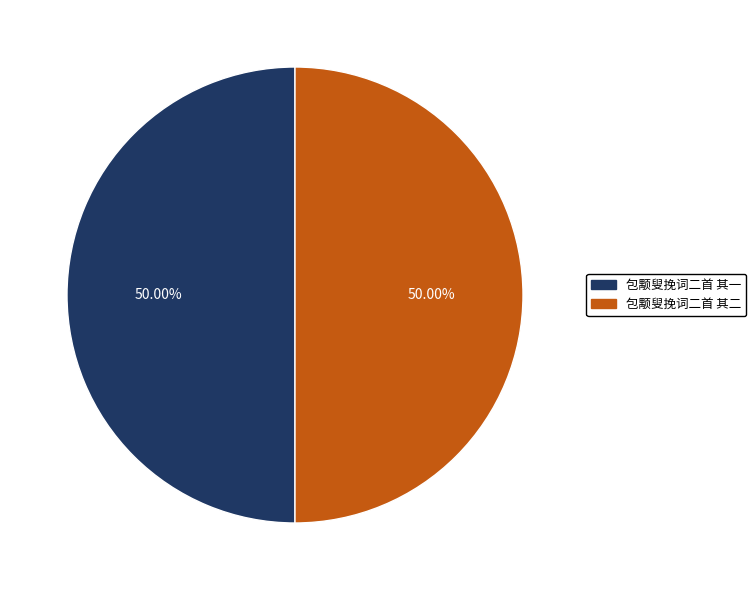

What is the ratio of the value at 包颙叟挽词二首 其一 to the value at 包颙叟挽词二首 其二?

1.0